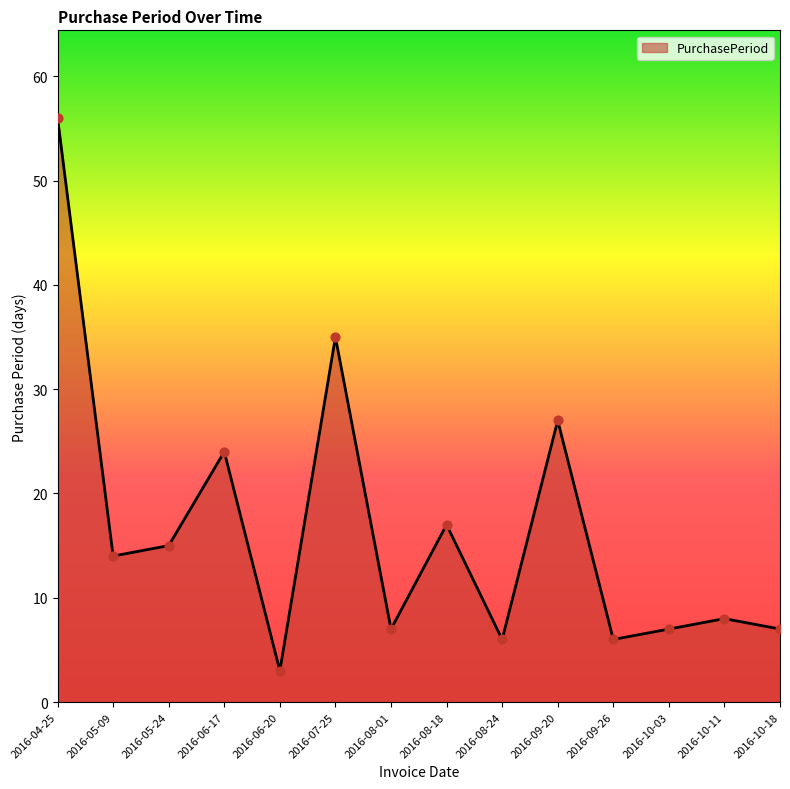

Which has a higher value, 2016-07-25 or 2016-08-24?

2016-07-25